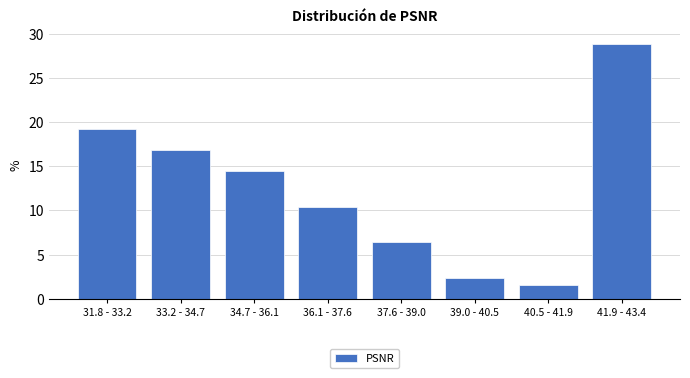

Reading left to right, transcribe all the data shown in this chart.

19.2	16.8	14.4	10.4	6.4	2.4	1.6	28.8